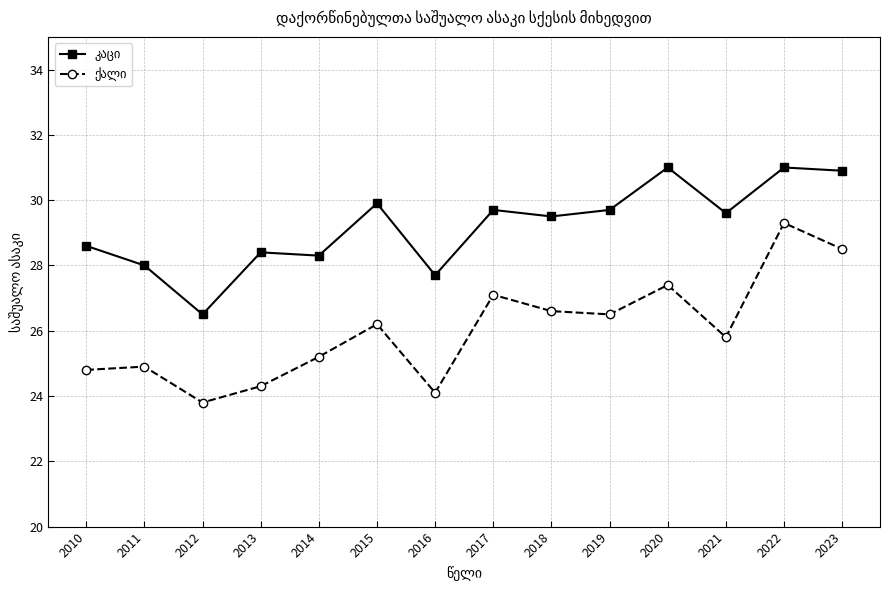

Count the number of categories in the chart.

14